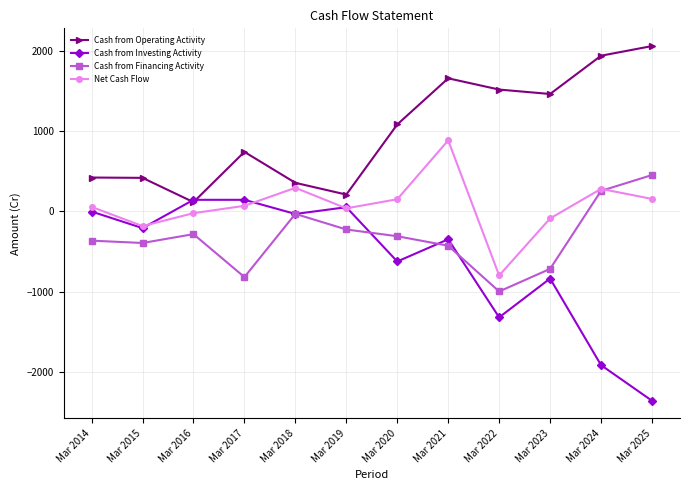

True or false: Cash from Operating Activity has more than 1 interior local peaks.

True